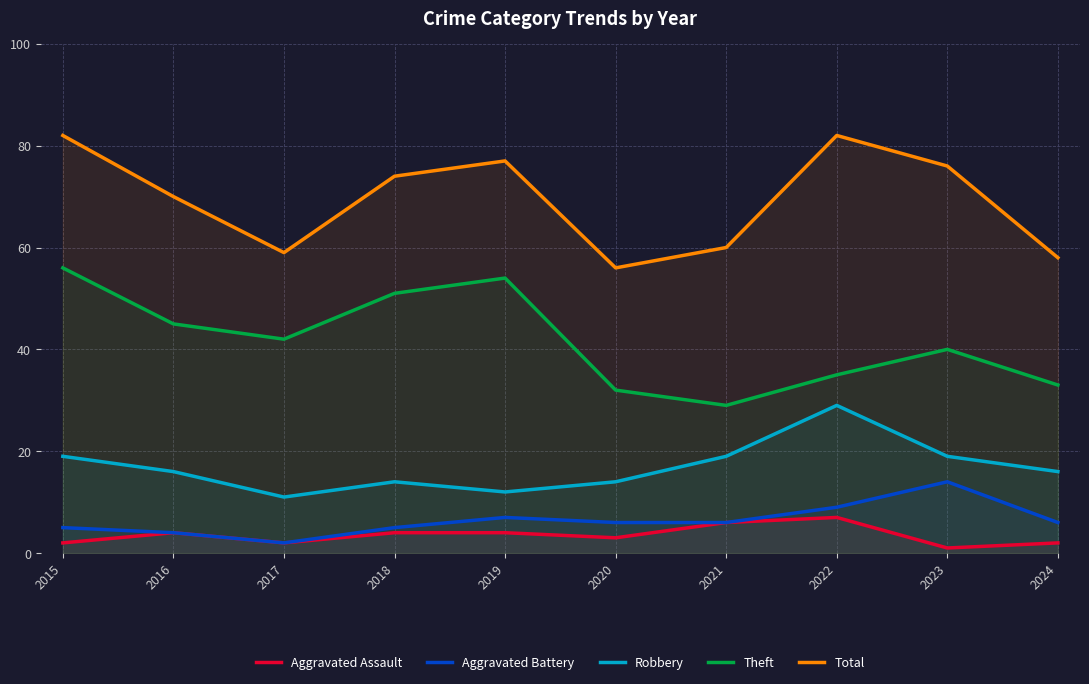

The Aggravated Assault series shows 4 at 2018. True or false?

True